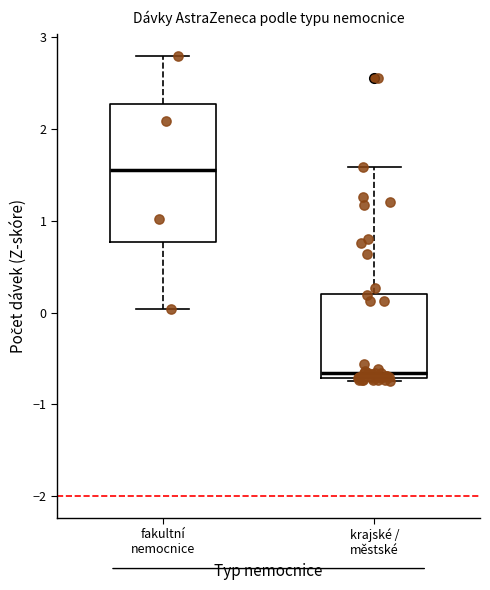

Which box has the highest median line?

fakultní nemocnice